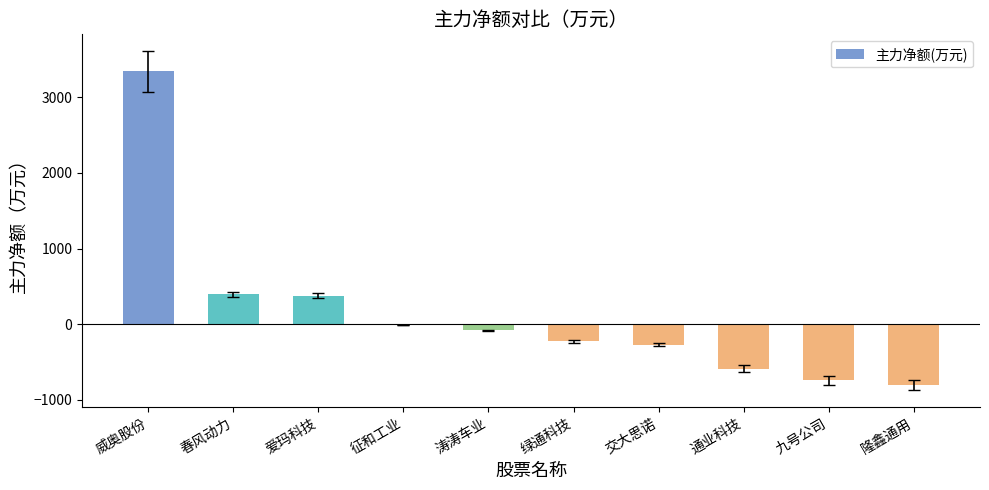

Is it true that the value at 涛涛车业 is -80.6?

True